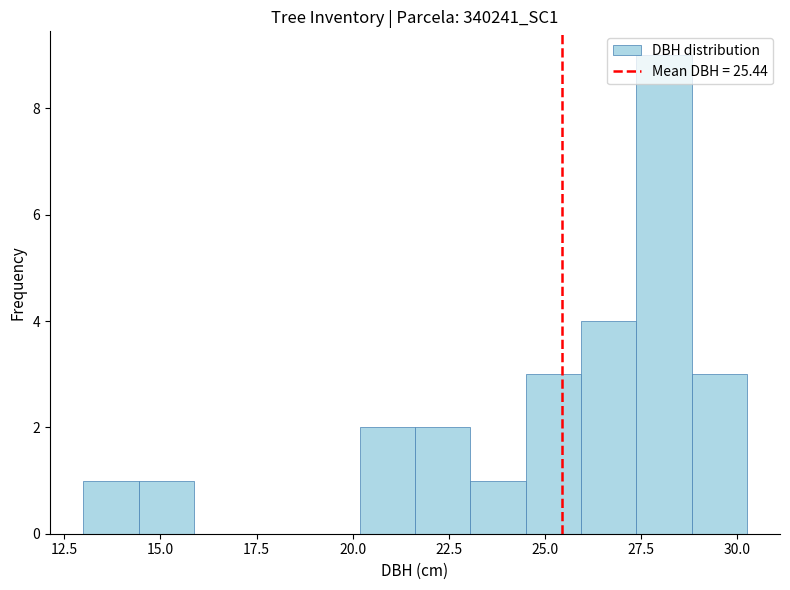

Around what value on the x-axis is the tallest bar? Give the approximate position of its centre, as read against the axis.

28.0